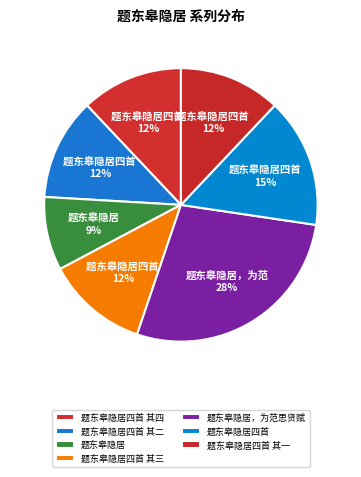

To the nearest percent, what is the difference between the largest and smallest slice percentages?

19%